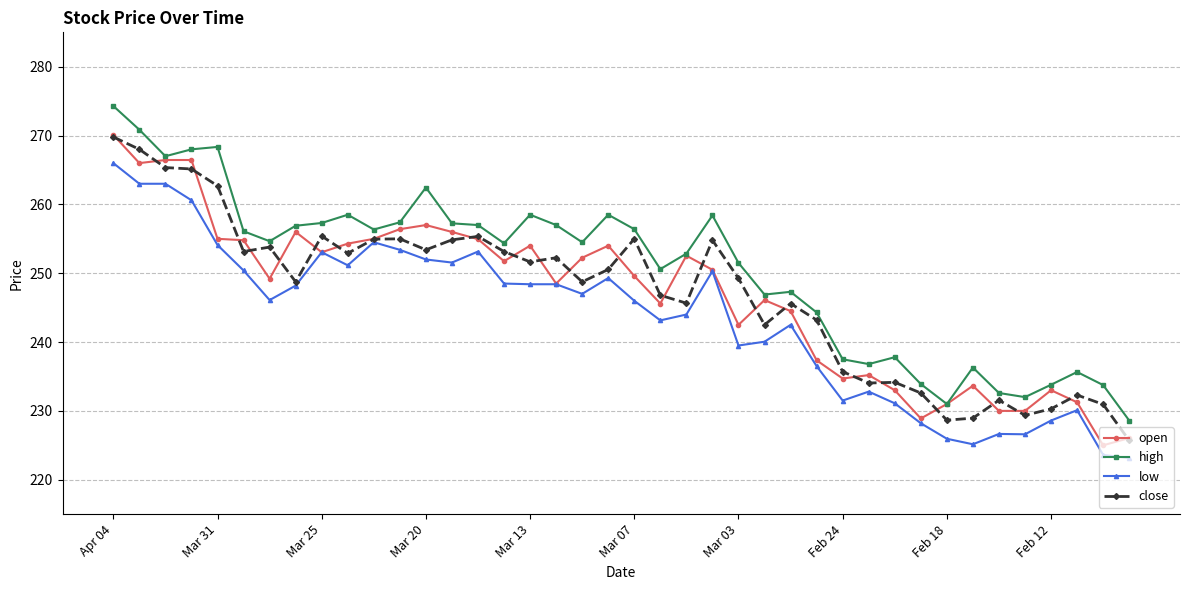

Which series has the largest total across all categories?

high